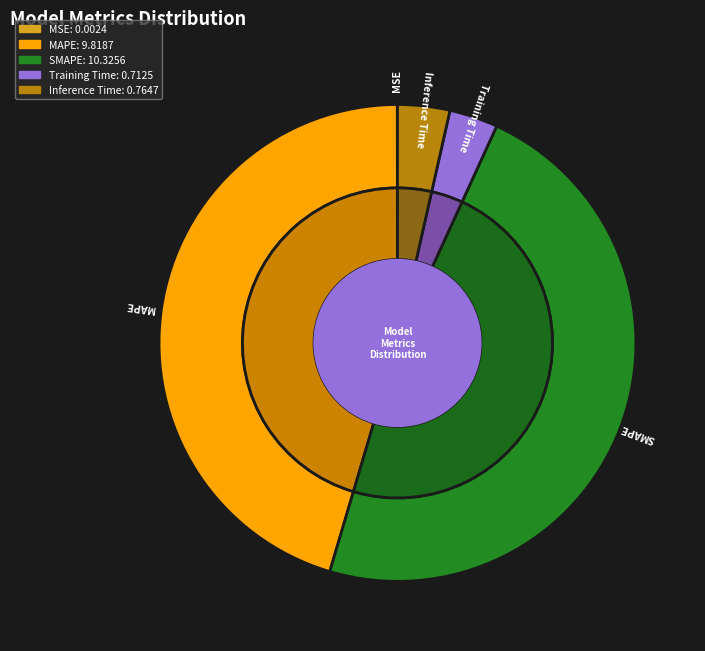

What is the change in value from Training Time to Inference Time?

+0.1